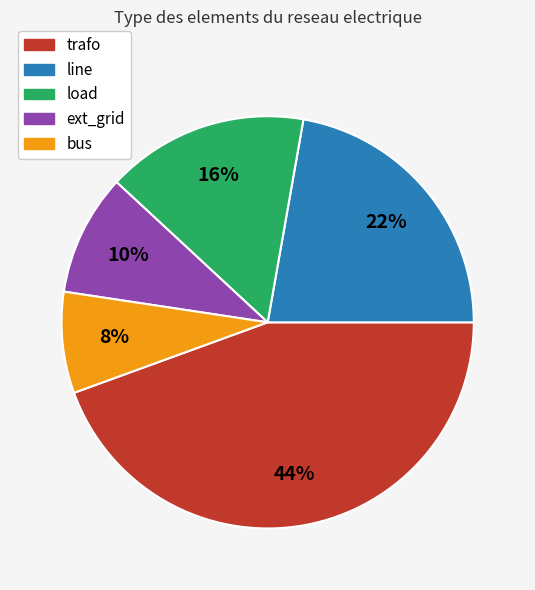

To the nearest percent, what is the average slice percentage?

20%